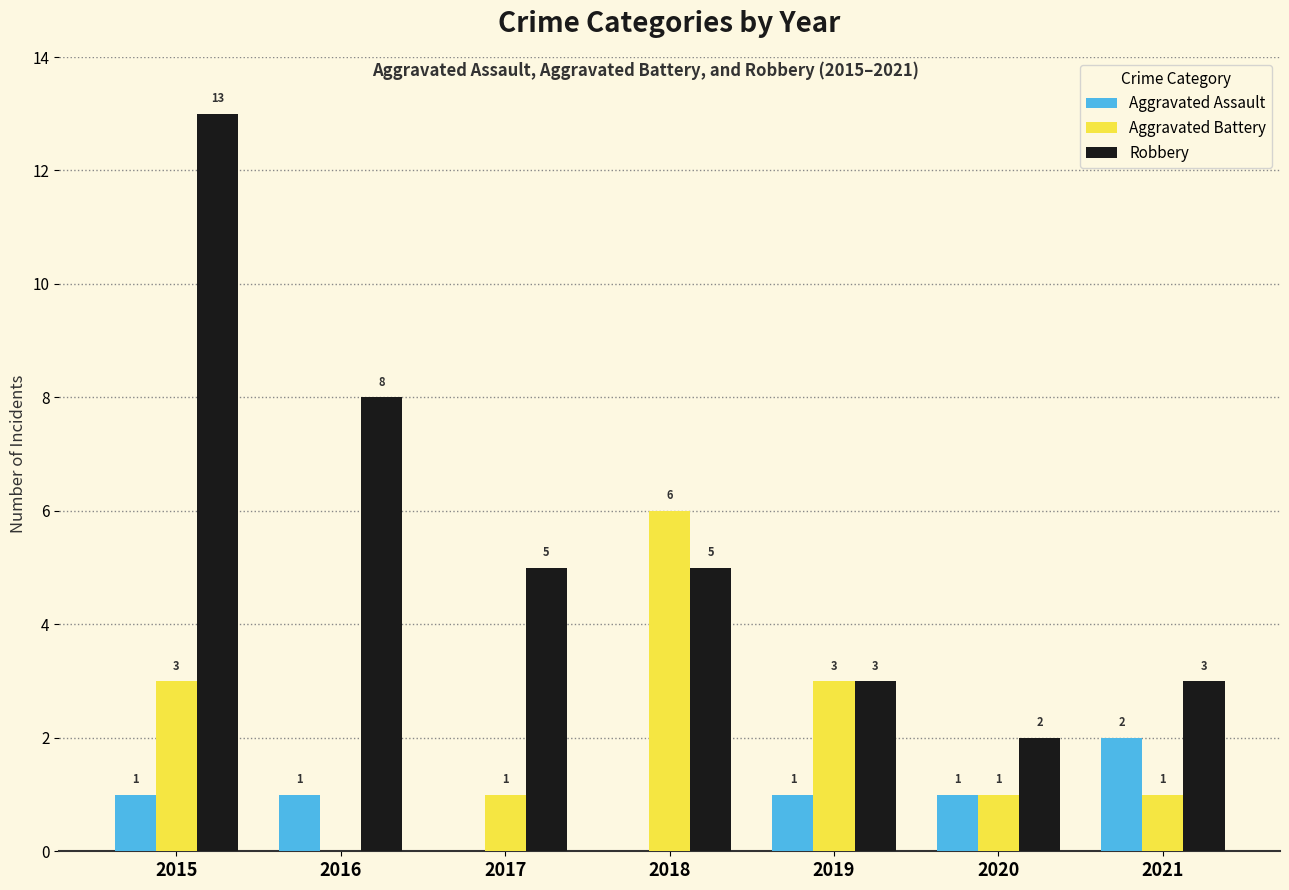

Where is Robbery nearest to the value 7?

2016